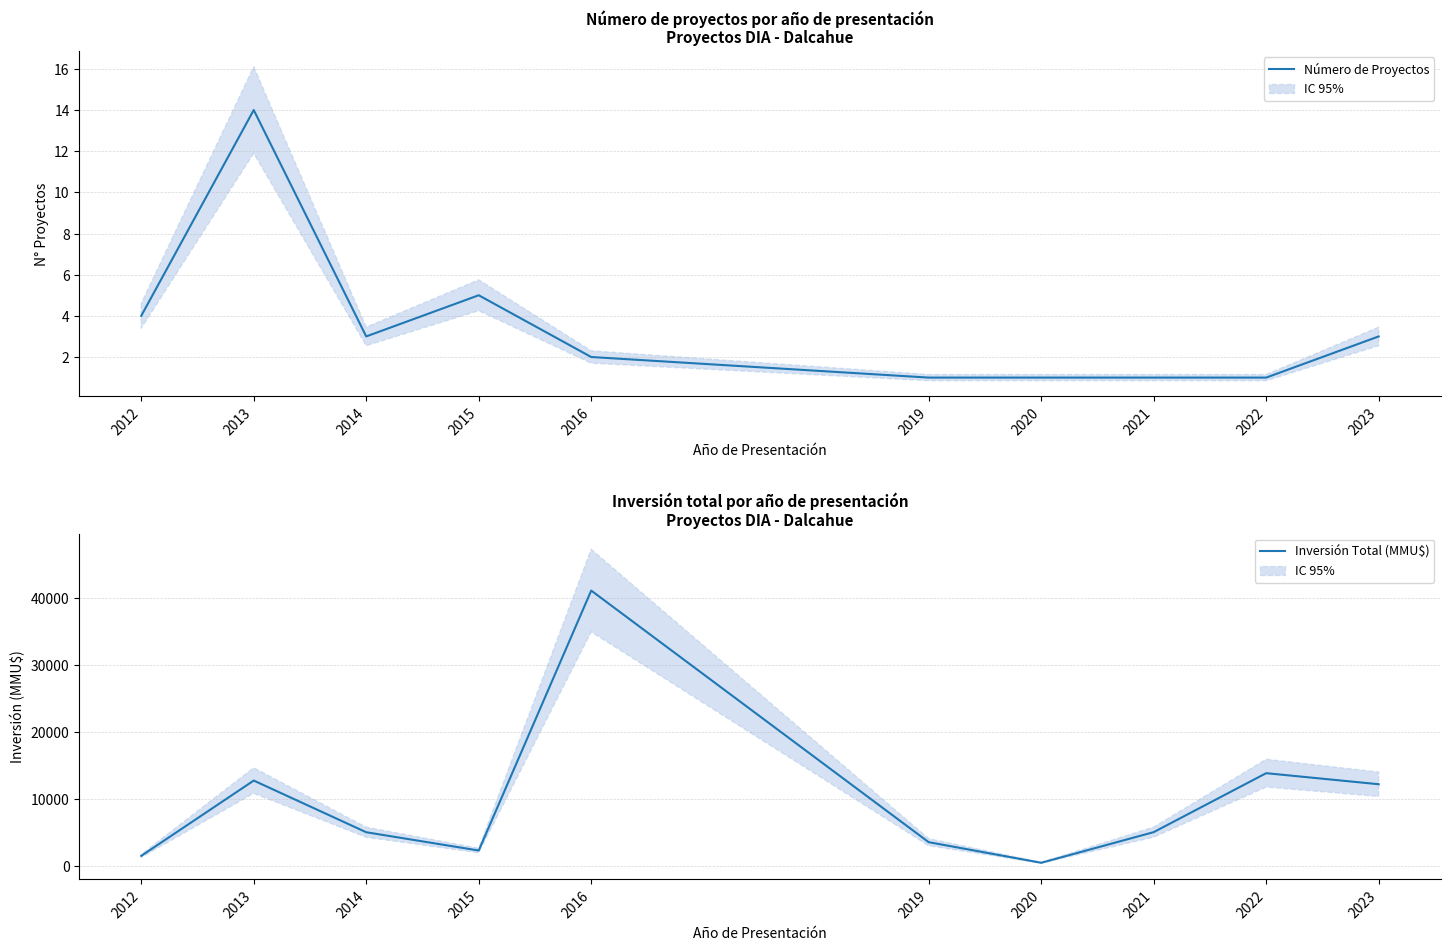

What is the difference between the Inversión Total (MMU$) values at 2020 and 2016?

40632